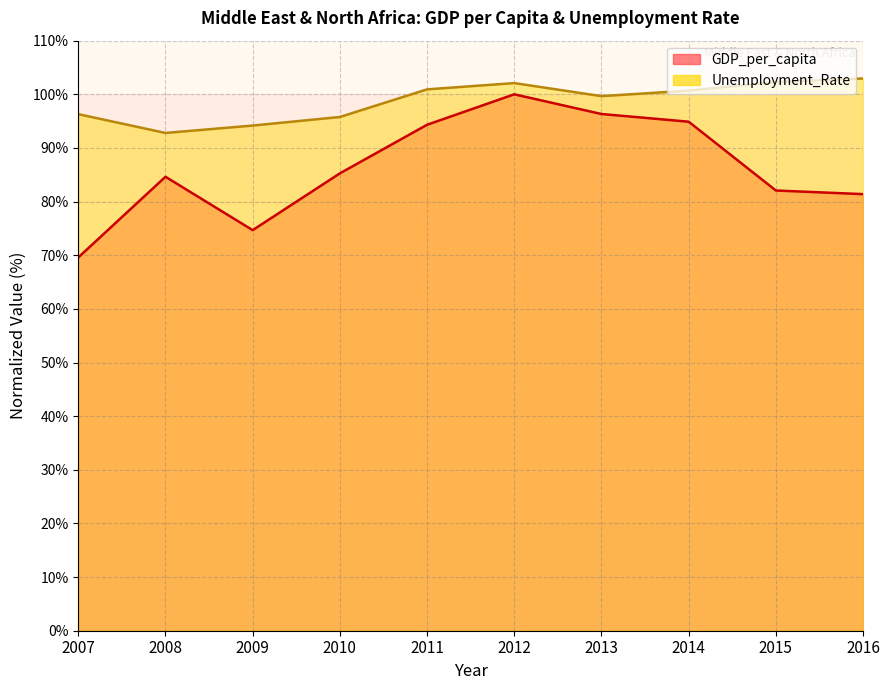

What is the maximum value shown in the chart?

103.0